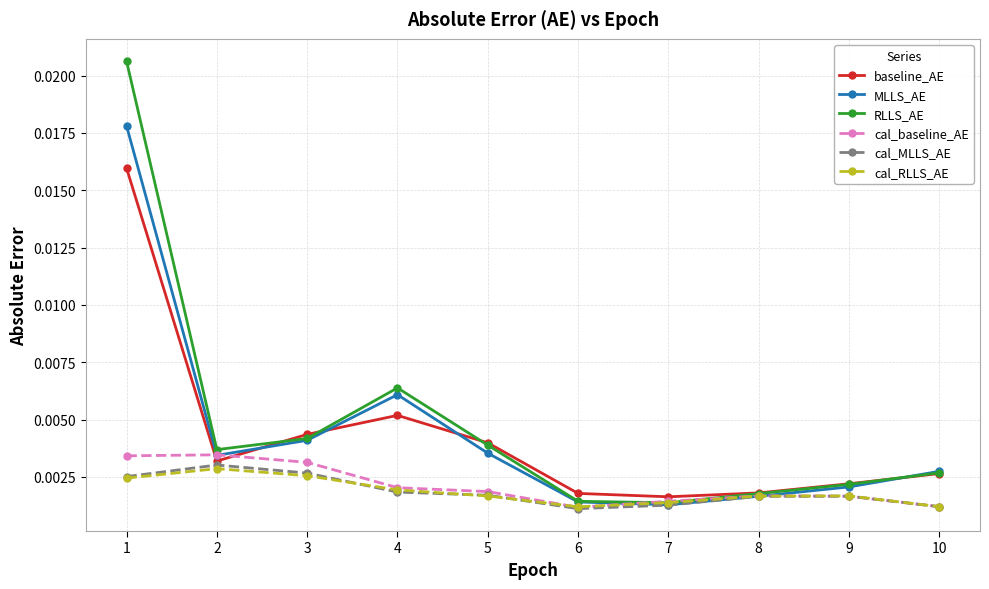

True or false: cal_RLLS_AE has more than 0 interior local peaks.

True